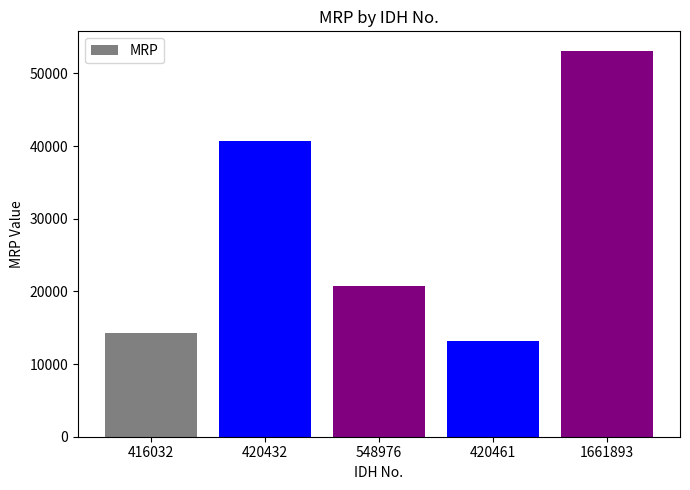

Is it true that the value at 420432 is 26725?

False